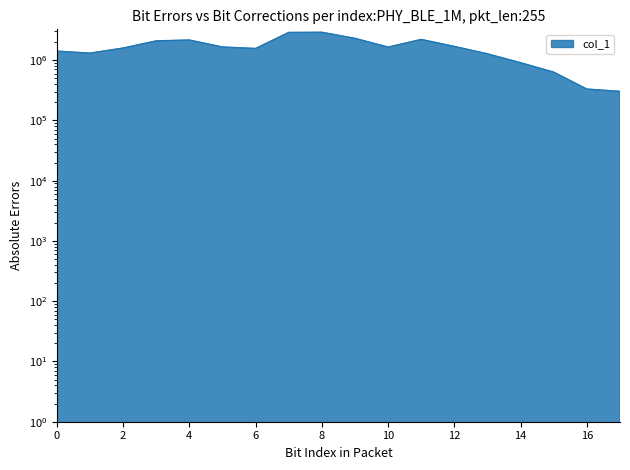

At which label is the value closest to 1602305?

2.0